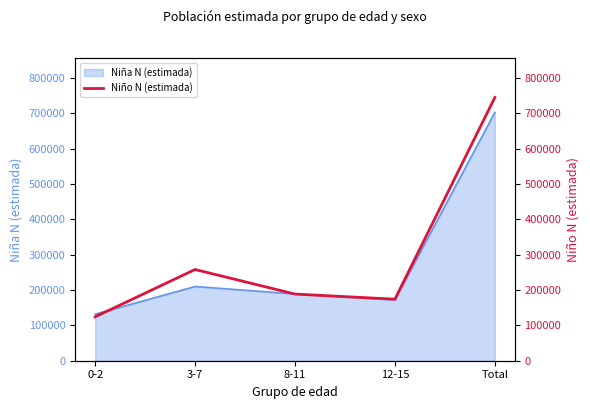

What position from the right is 12-15?

2